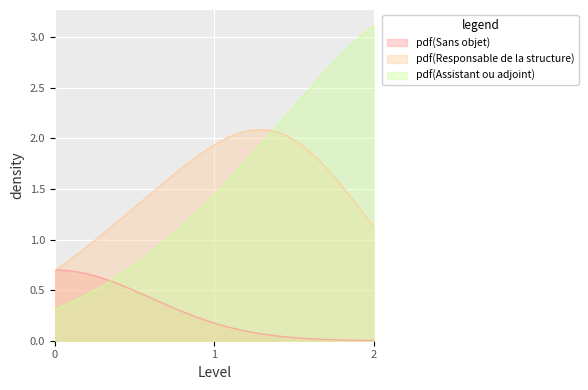

Which series has the widest spread of values?

pdf(Assistant ou adjoint)